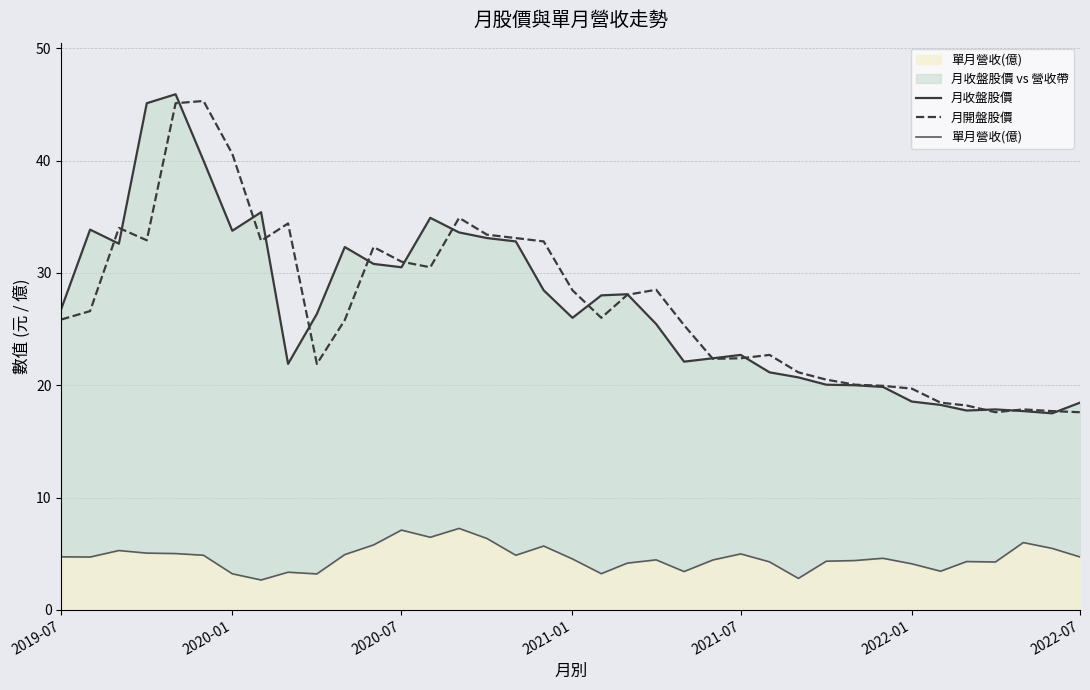

True or false: 單月營收(億) and 月開盤股價 cross at least once.

False